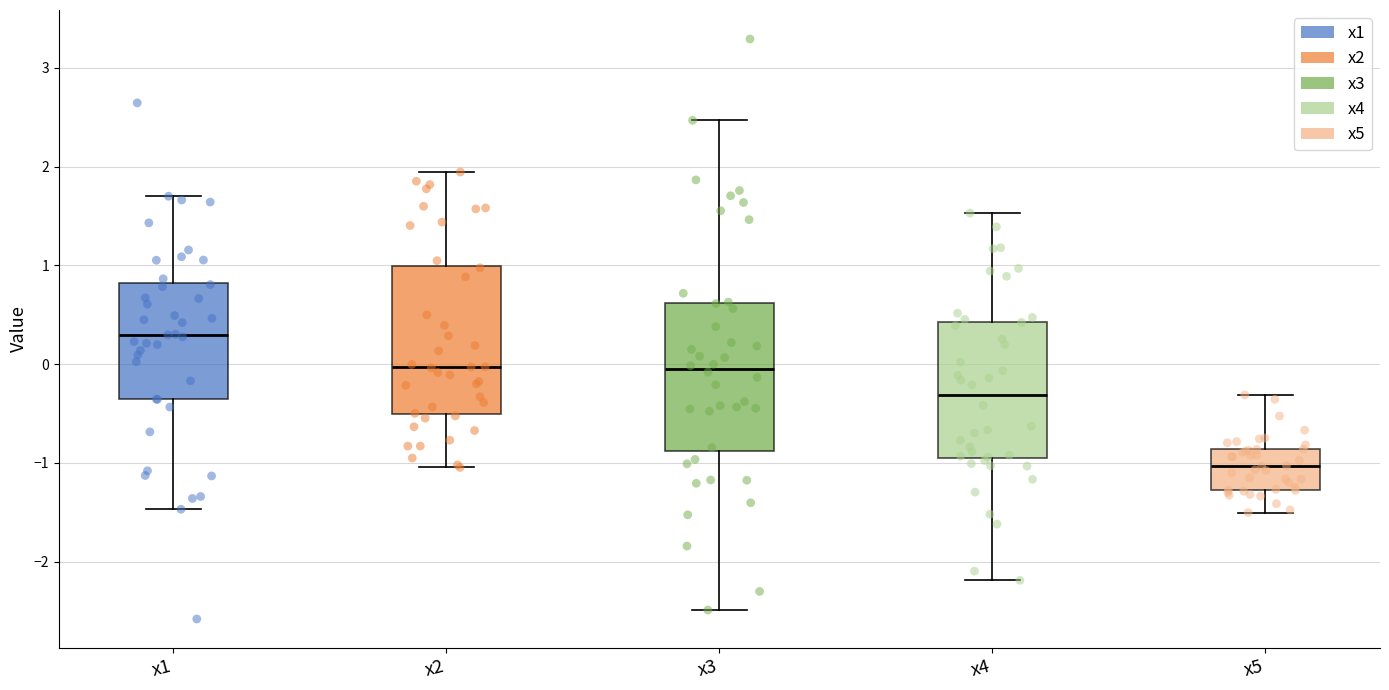

Reading left to right, transcribe this box plot: for each box, give where its median line is, the range the box spans, and where its two whiskers end, as read against the y-axis. The values are not printed on the chart, so give them approximately, as read against the axis.

x1: median 0.3, box -0.4 to 0.8, whiskers -1.5 to 1.7
x2: median 0.0, box -0.5 to 1.0, whiskers -1.0 to 1.9
x3: median 0.0, box -0.9 to 0.6, whiskers -2.5 to 2.5
x4: median -0.3, box -0.9 to 0.4, whiskers -2.2 to 1.5
x5: median -1.0, box -1.3 to -0.9, whiskers -1.5 to -0.3